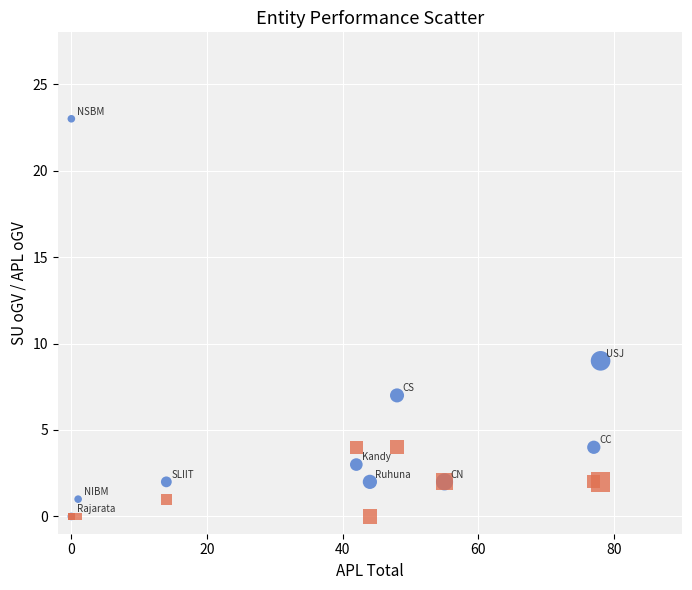

Across all series, what Y value is closest to 11?

9